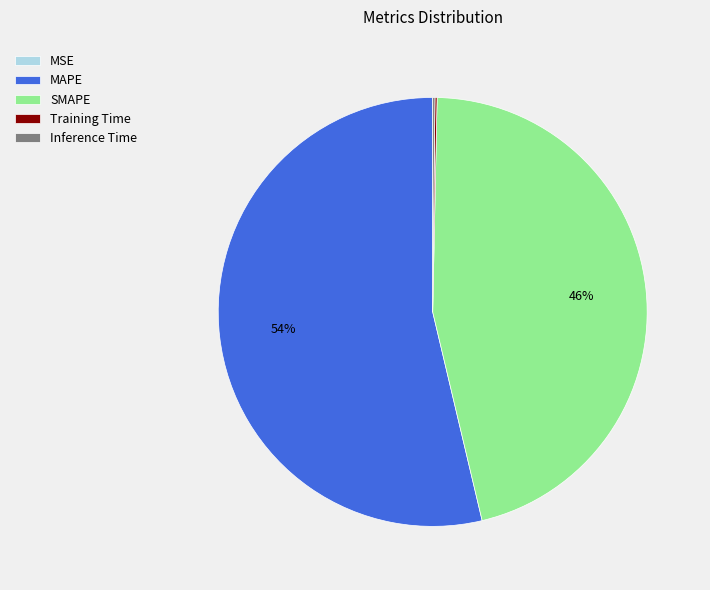

To the nearest percent, what portion does MAPE represent?

54%